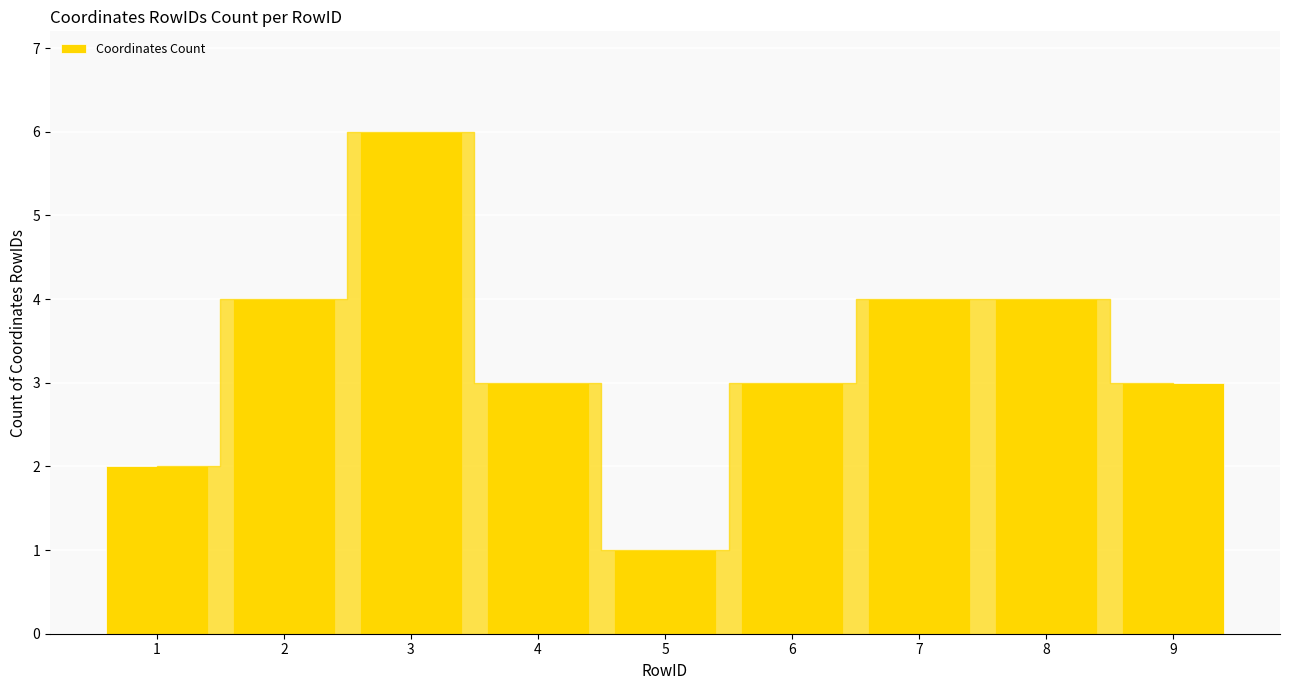

What is the approximate value at 2?

4